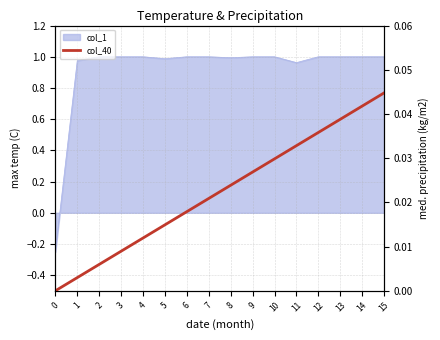

Which label corresponds to the largest value in the chart?

15